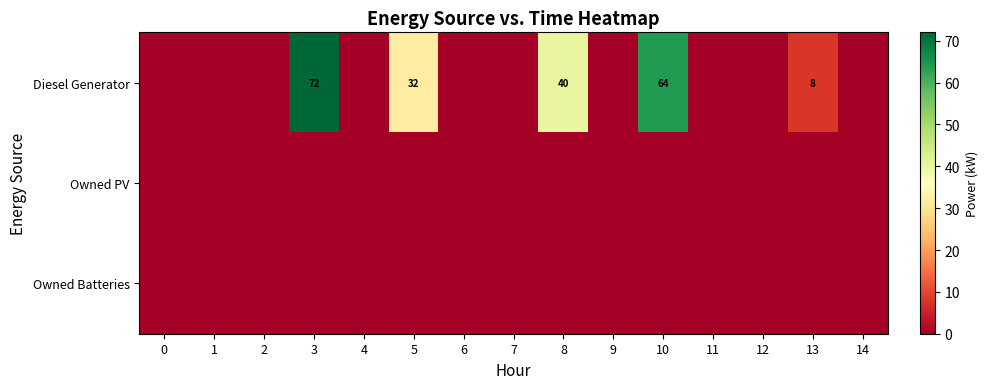

The value of Owned PV at 10 is 0. True or false?

True